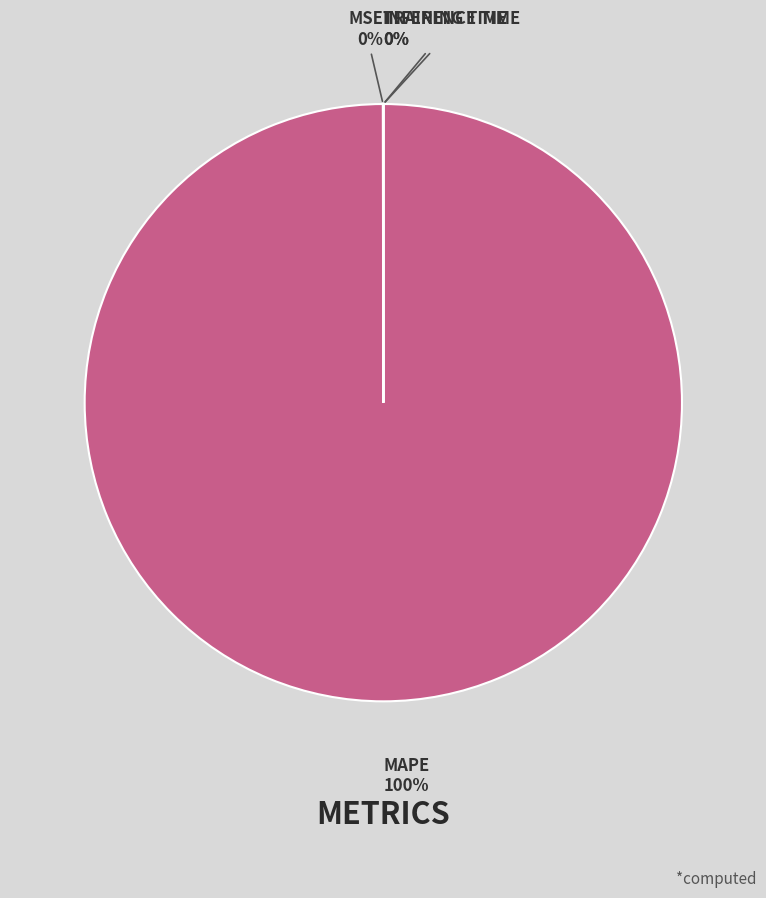

Is there any slice that represents more than half of the pie?

Yes